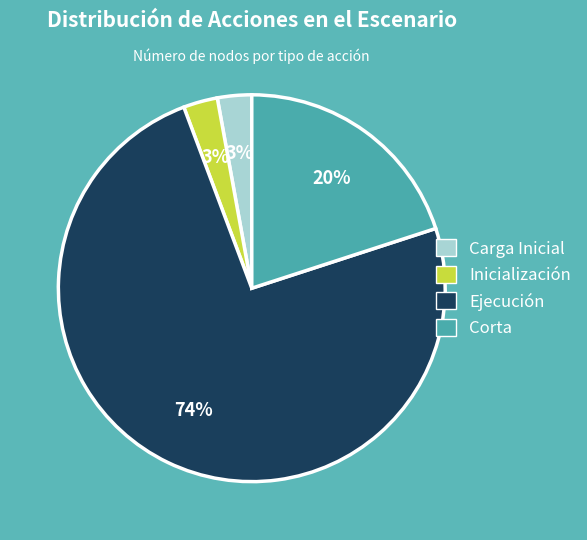

Which slice is the largest?

Ejecución